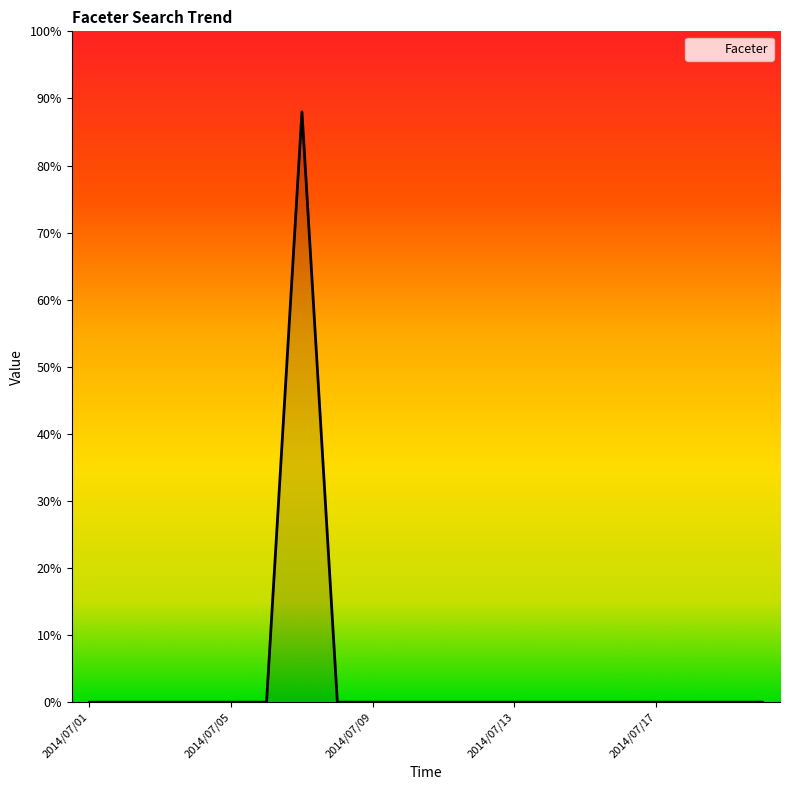

True or false: the data has more than 0 interior local peaks.

True